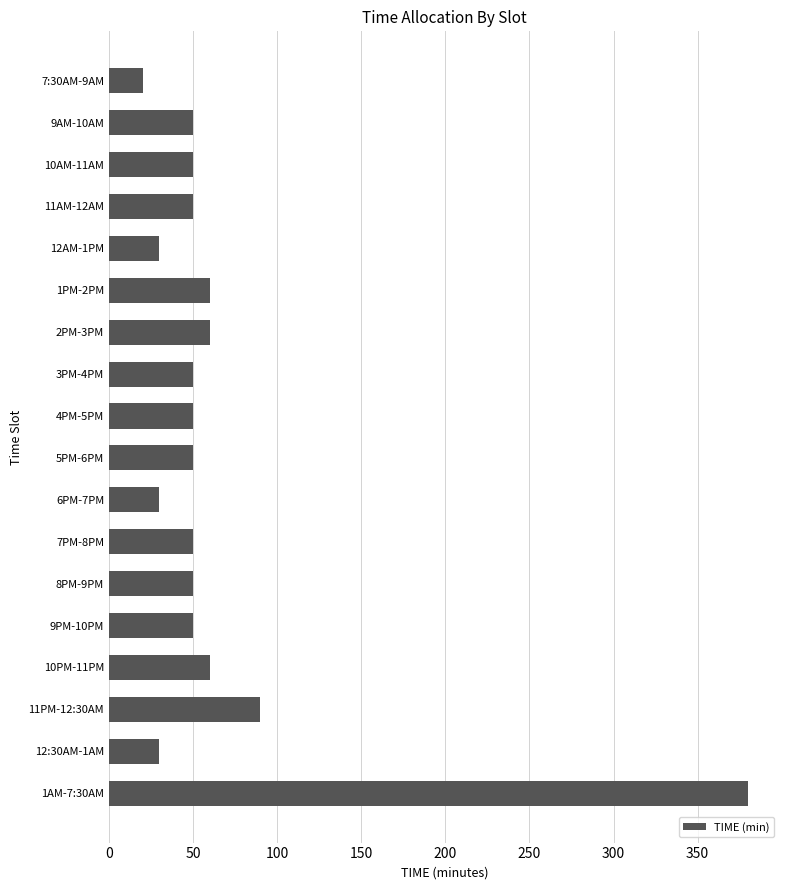

Count the number of categories in the chart.

18